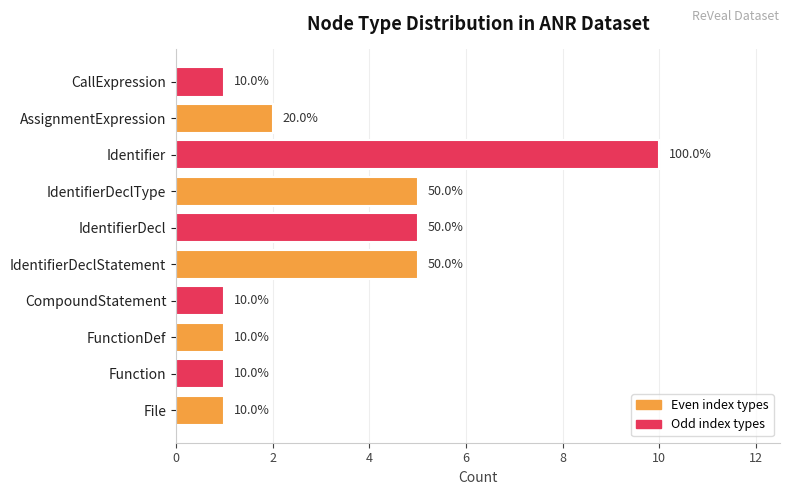

What is the average value?

3